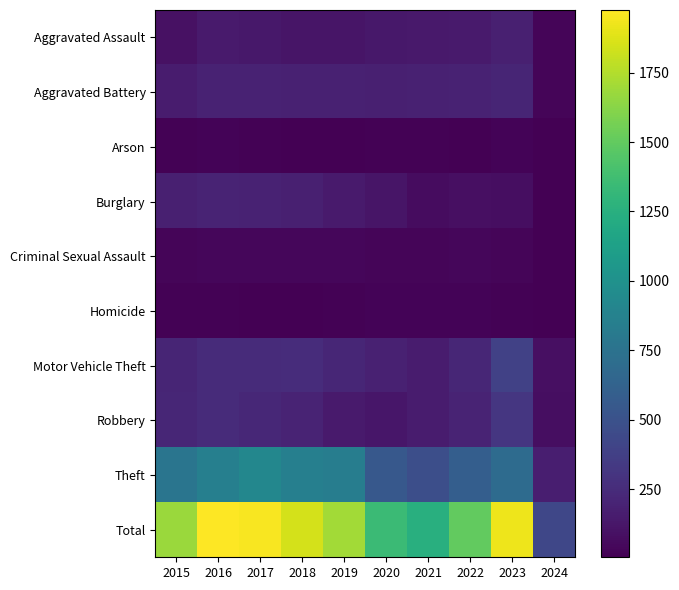

Between 2015 and 2018, which is larger?

2018